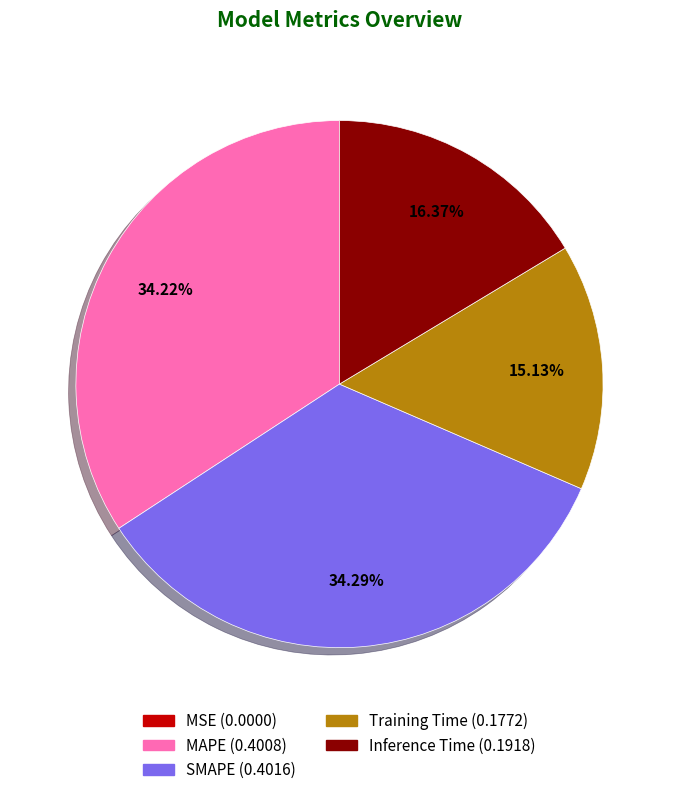

Does any single category account for the majority?

No